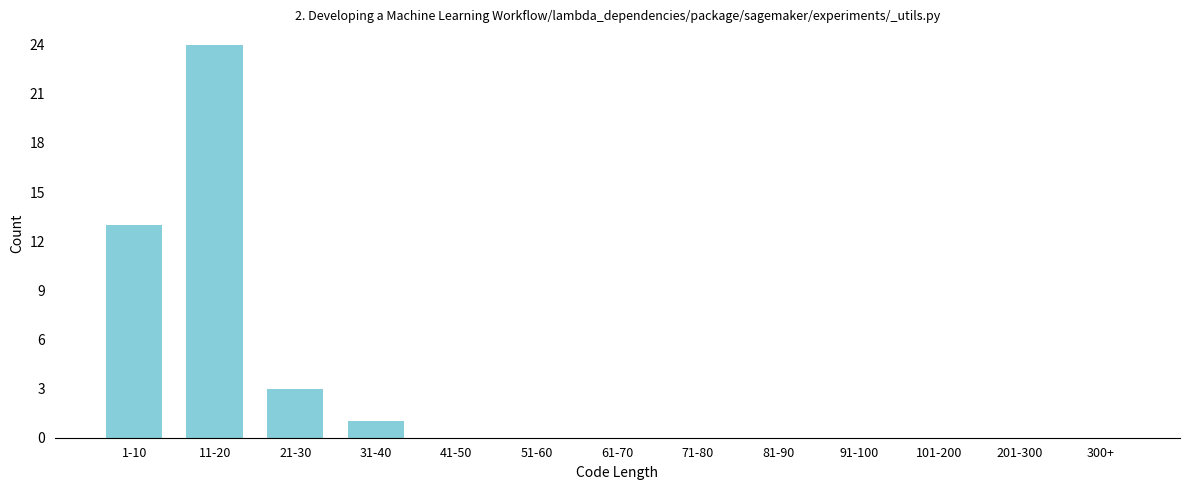

The value at 91-100 is 0. True or false?

True